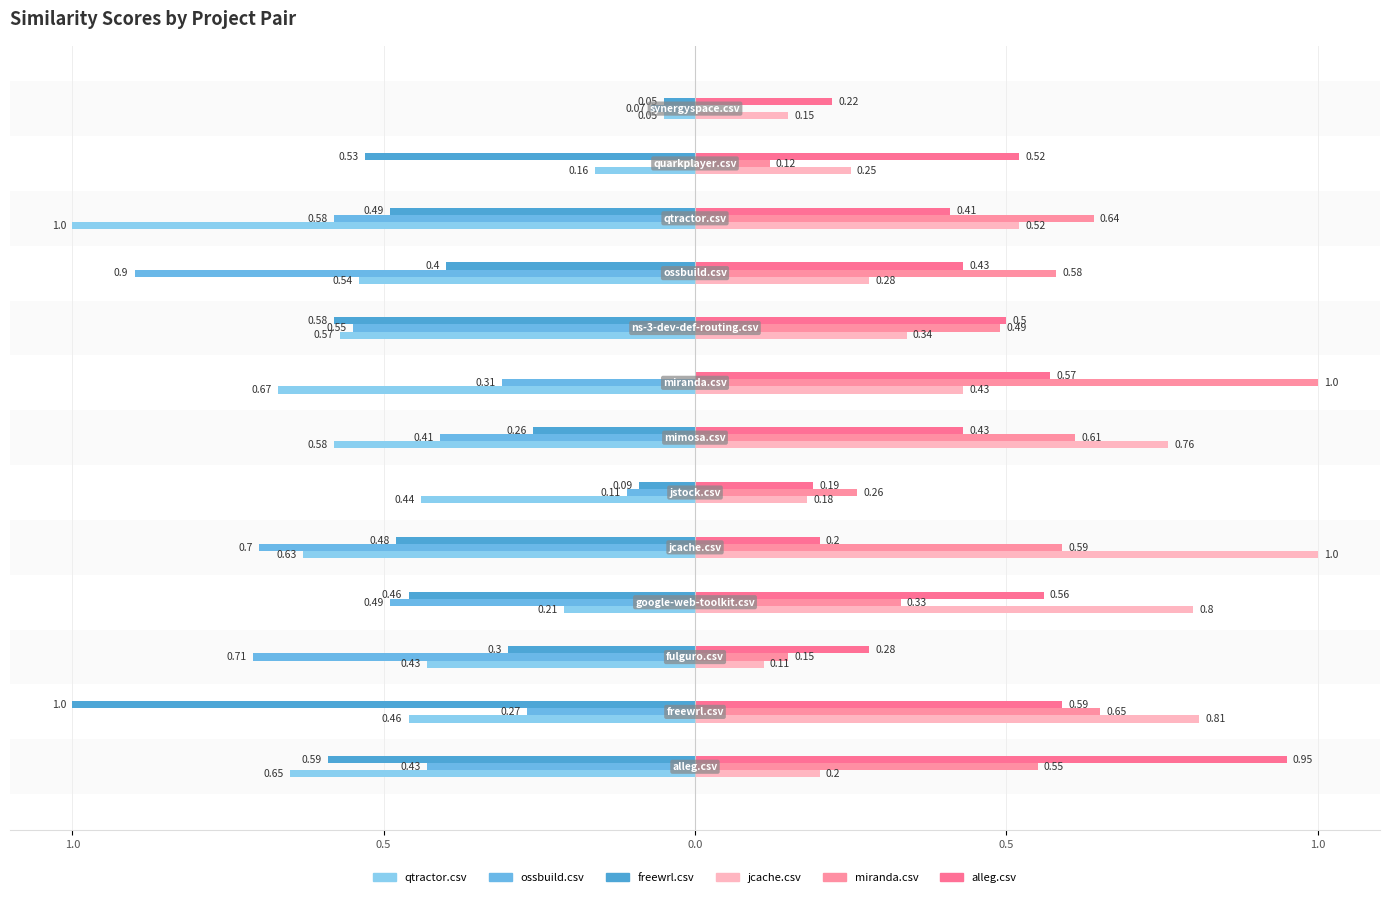

What is the minimum value for alleg.csv?

0.2